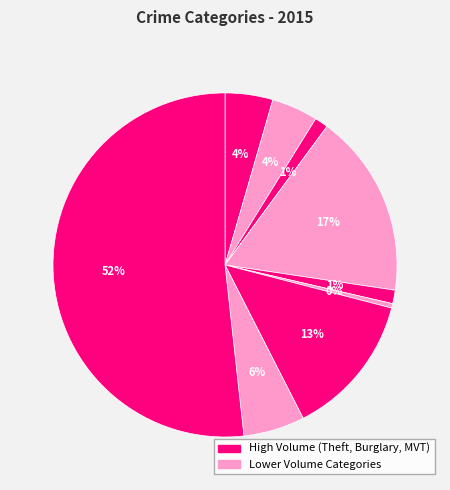

How many segments does this pie chart have?

9